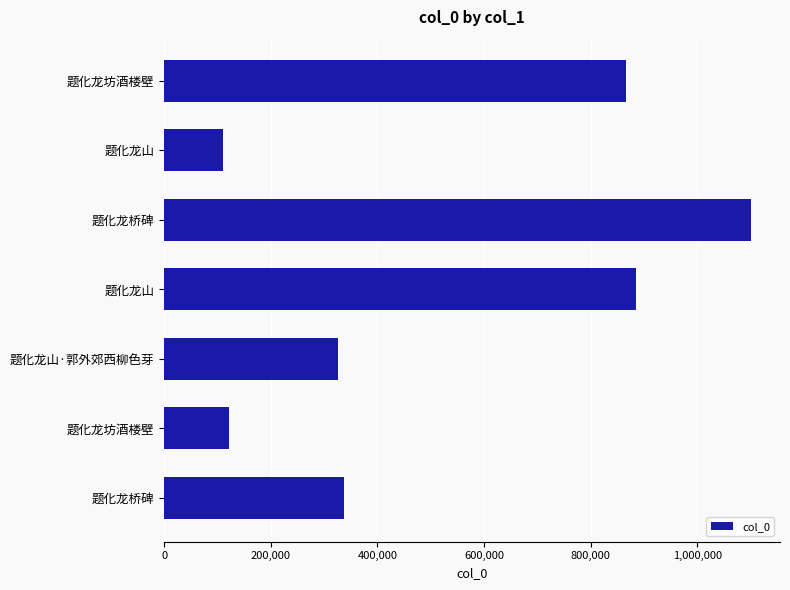

How many bars are there in total?

7